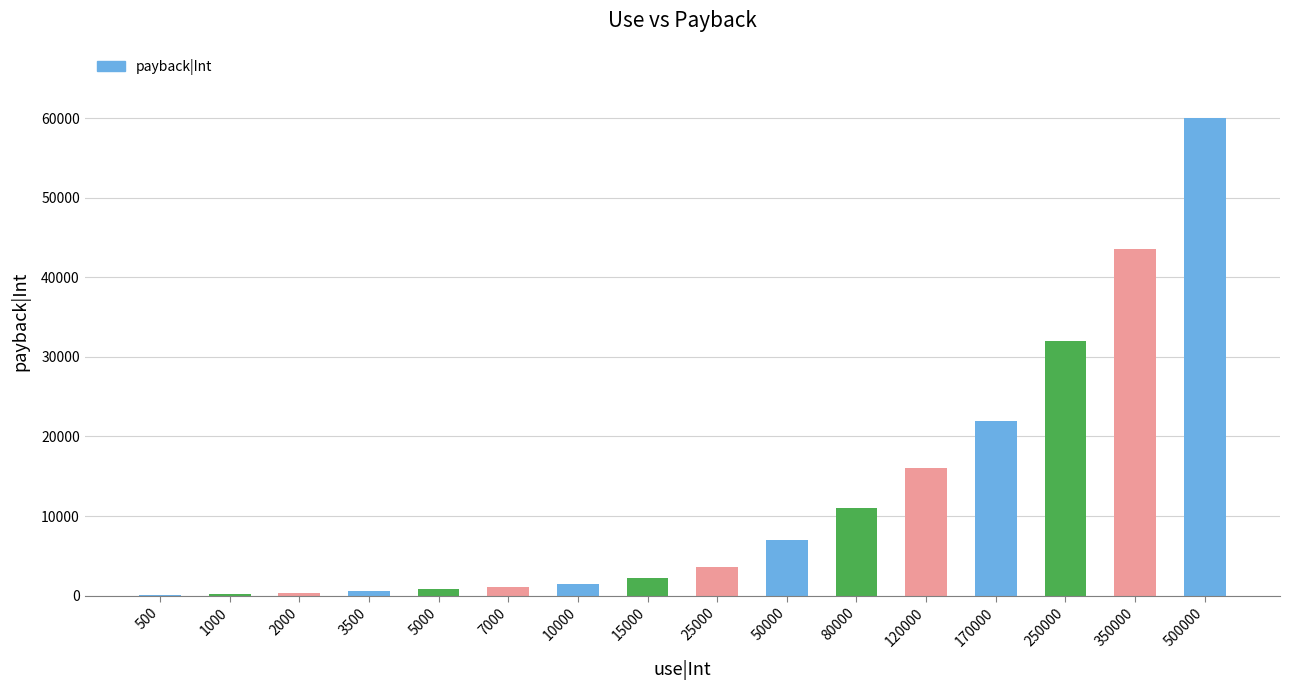

What is the approximate value at 10000?

1500